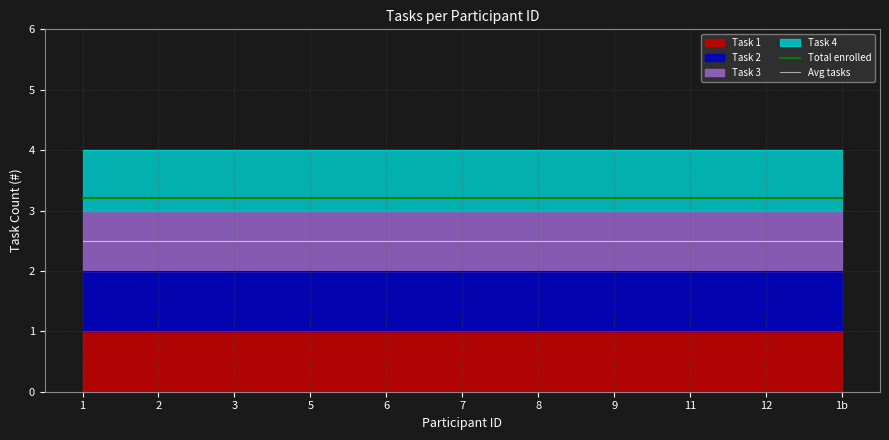

True or false: Total enrolled has more than 1 interior local peaks.

False